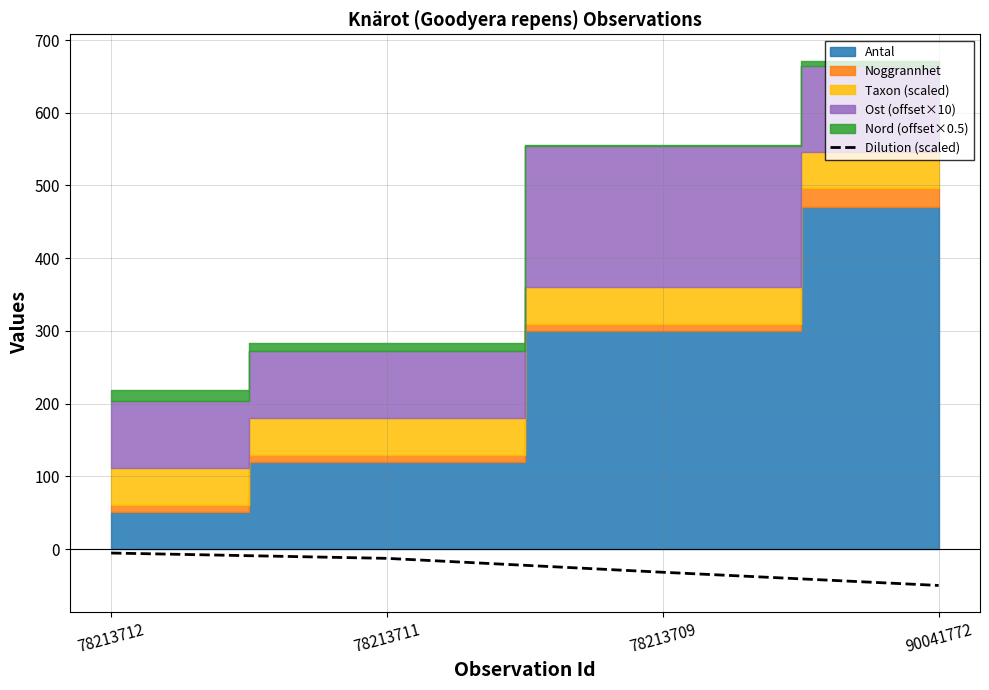

True or false: the data has more than 1 interior local peaks.

False